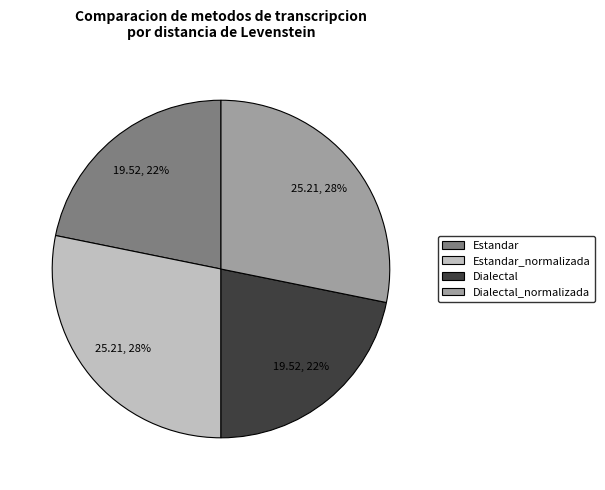

Approximately how many times larger is the value at Dialectal compared to Estandar_normalizada?

0.8